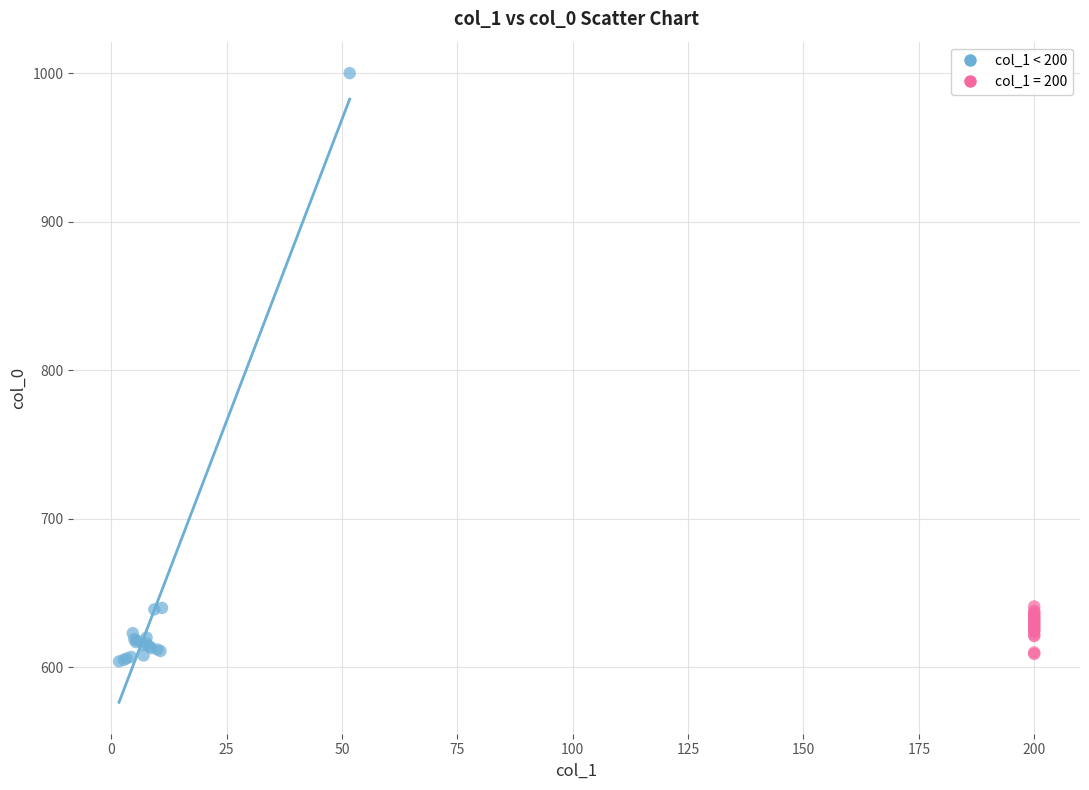

Which series reaches the maximum Y coordinate?

col_1 < 200